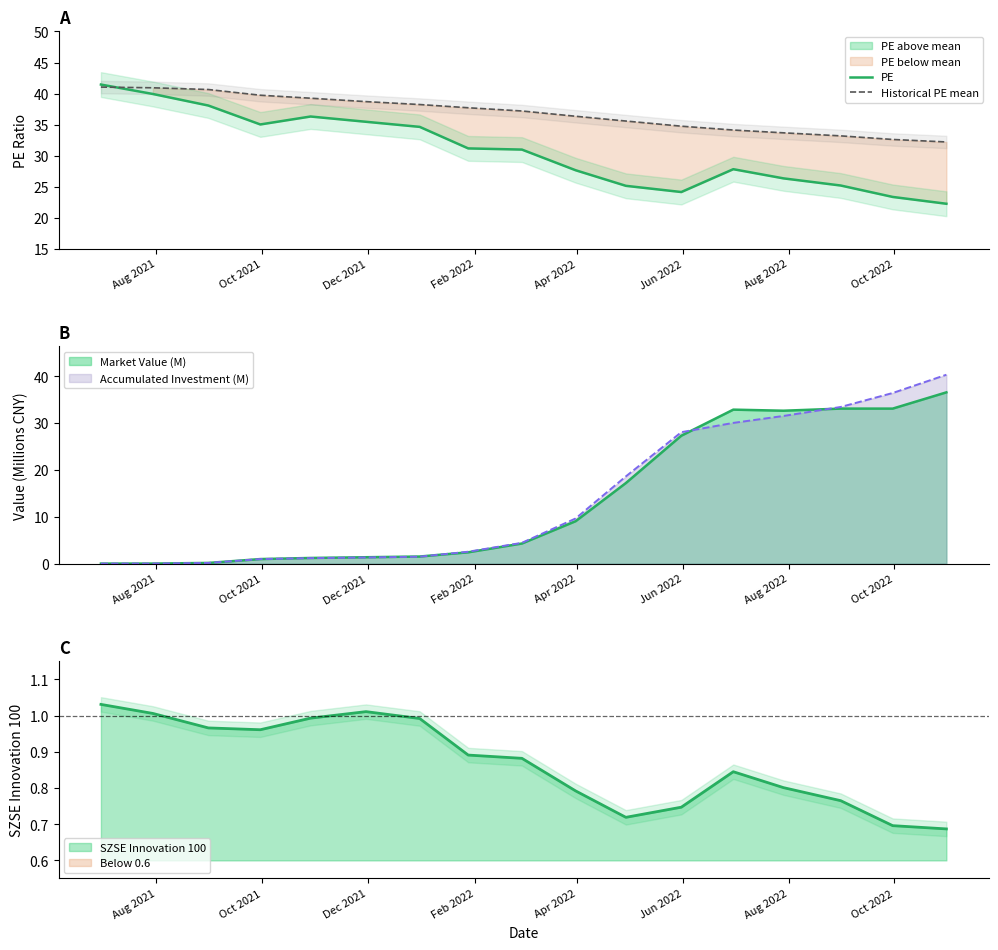

What is the total value across all series at Aug 2021?

82.5